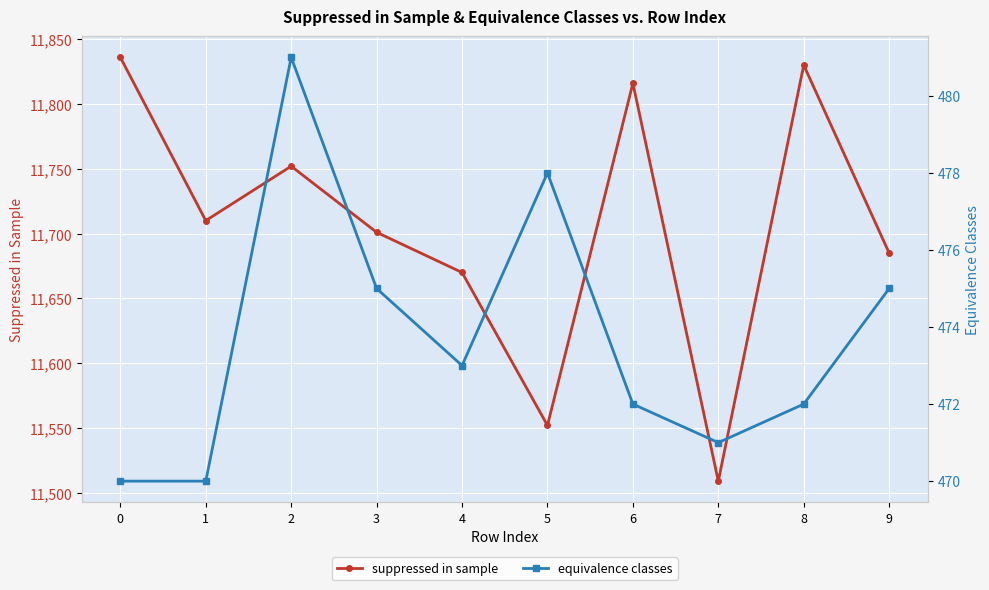

How many lines are shown in the chart?

2